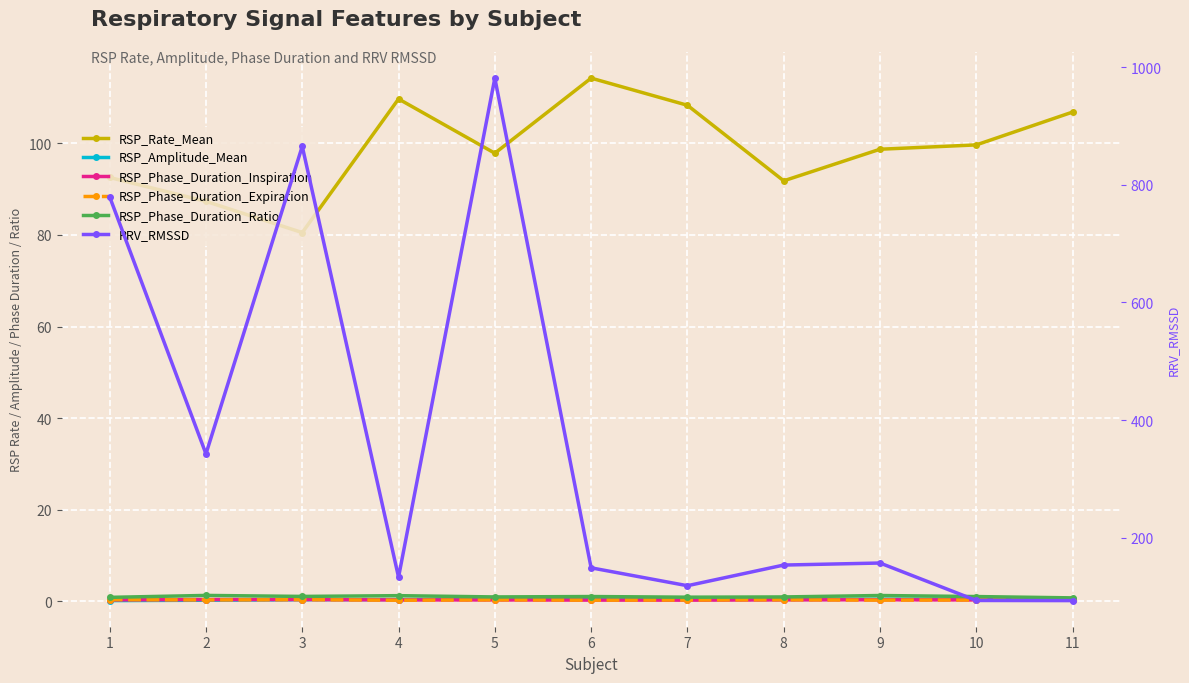

What is the total value across all series at 11?

201.6